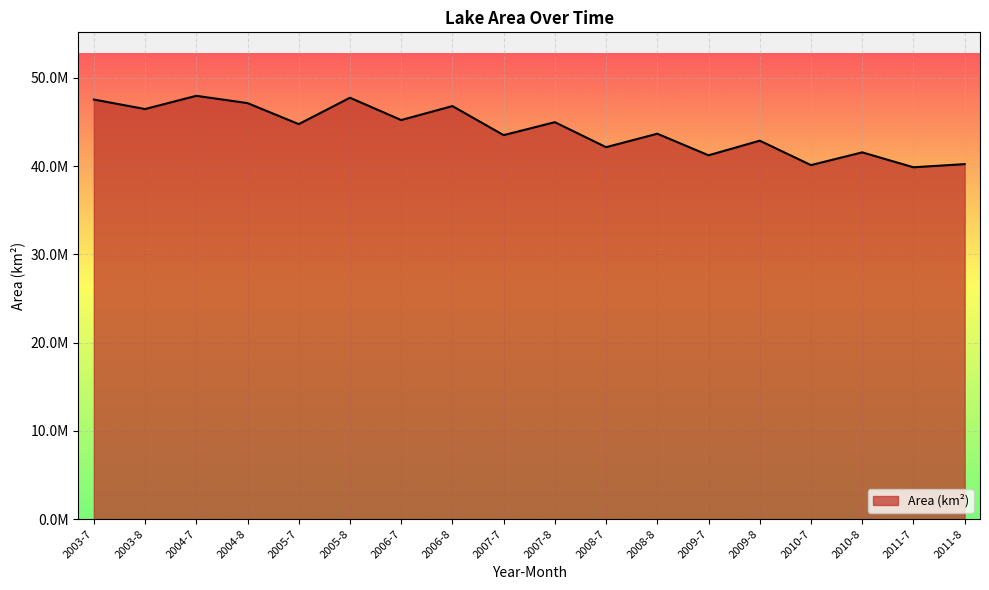

What is the sum of all values?

793999700